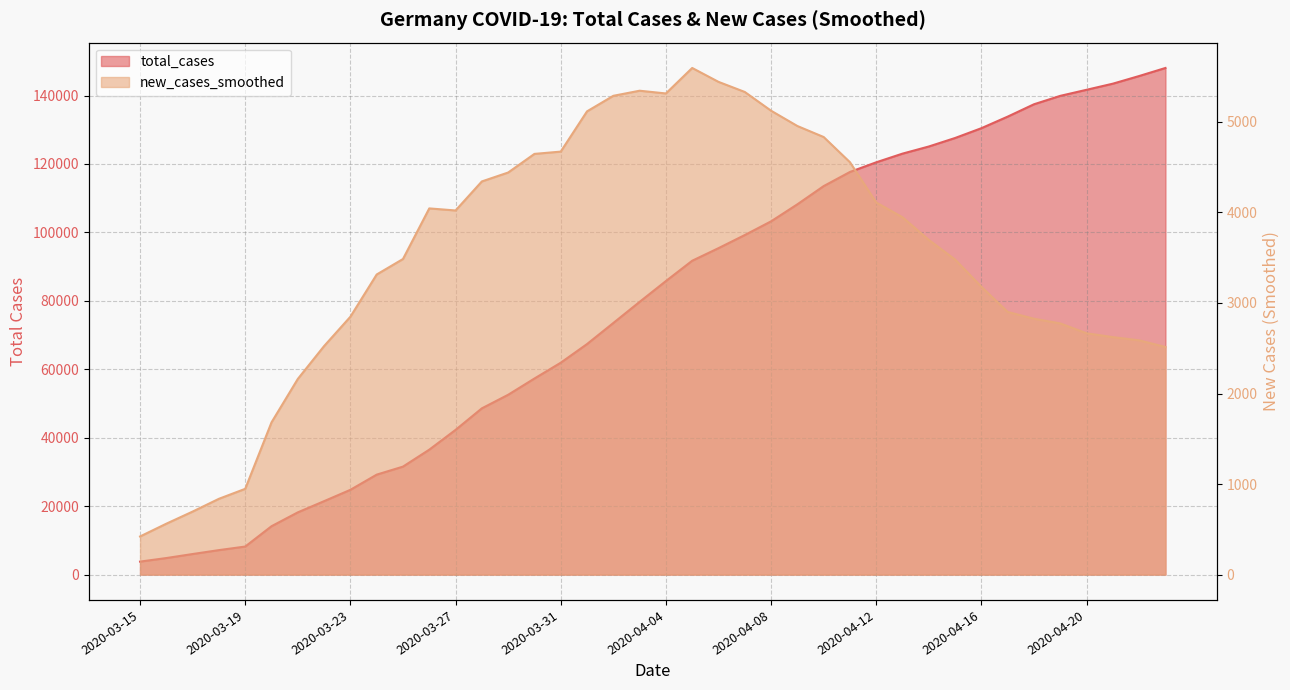

What value does the new_cases_smoothed series have at 2020-03-23?

2848.0